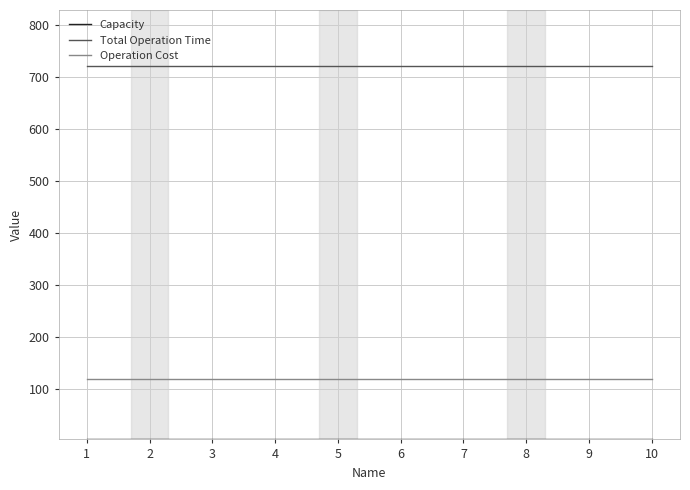

True or false: Operation Cost and Total Operation Time intersect in this chart.

False